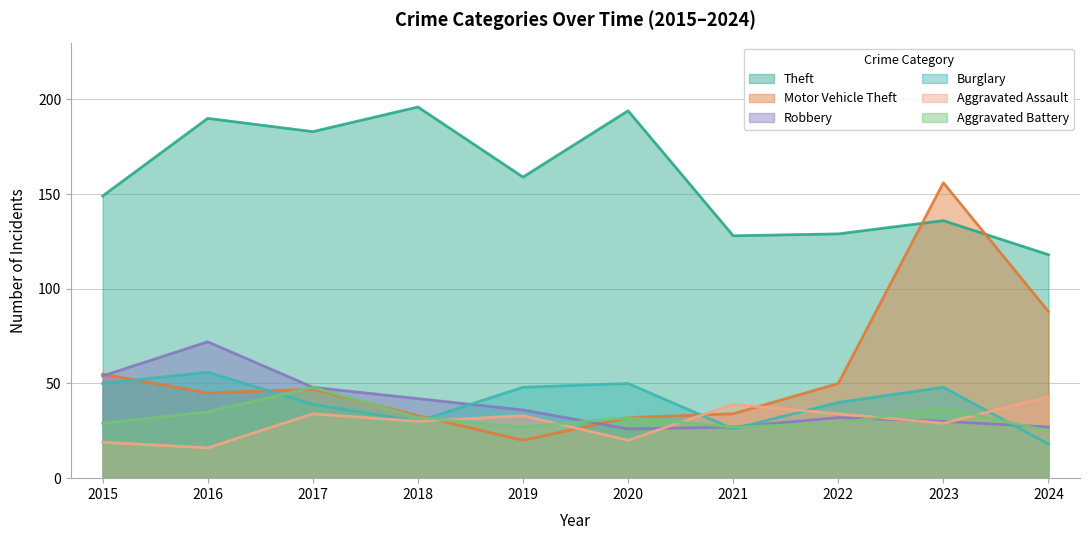

What is the sum of all Burglary values?

405